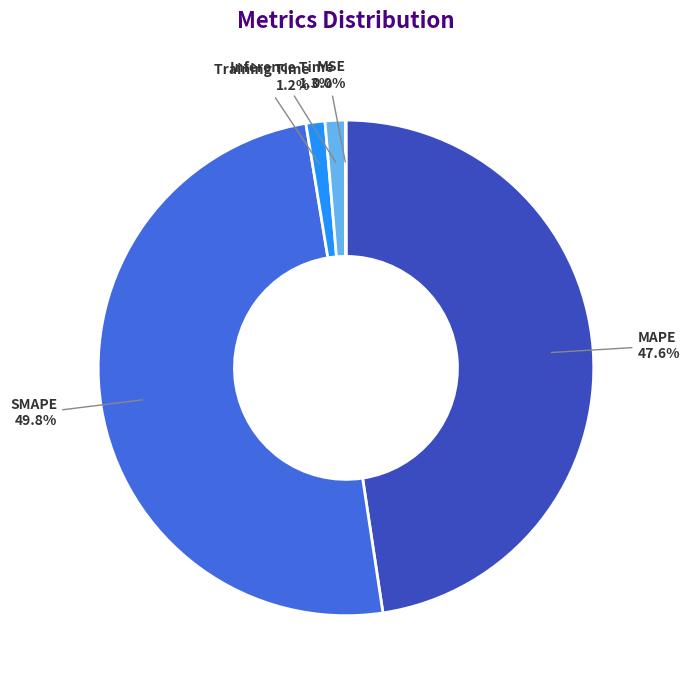

Which slice is the largest?

SMAPE